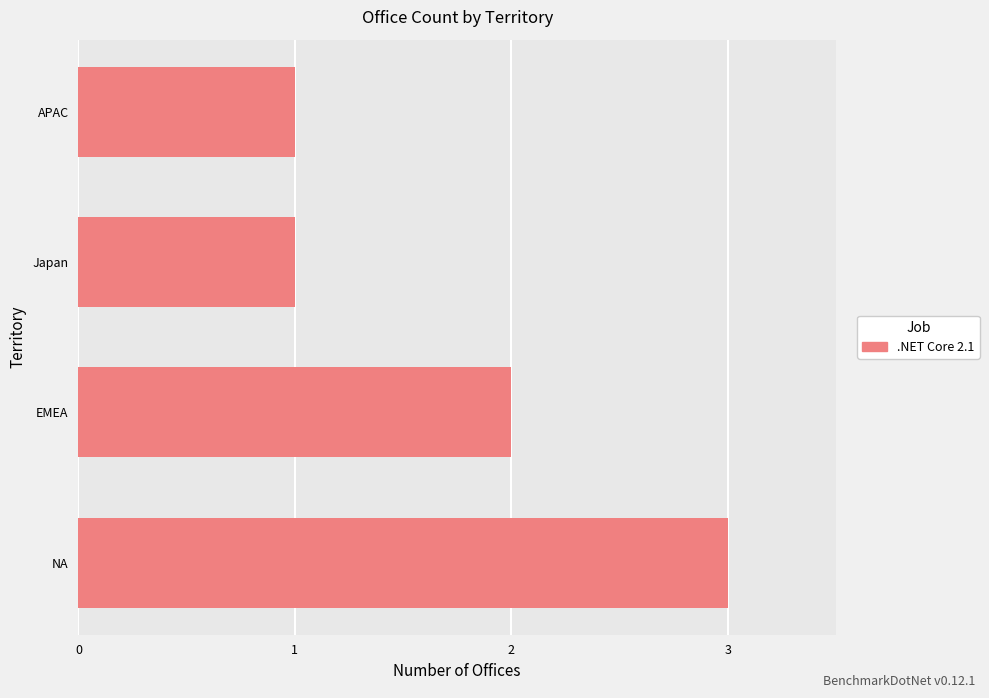

Between APAC and NA, which is larger?

NA